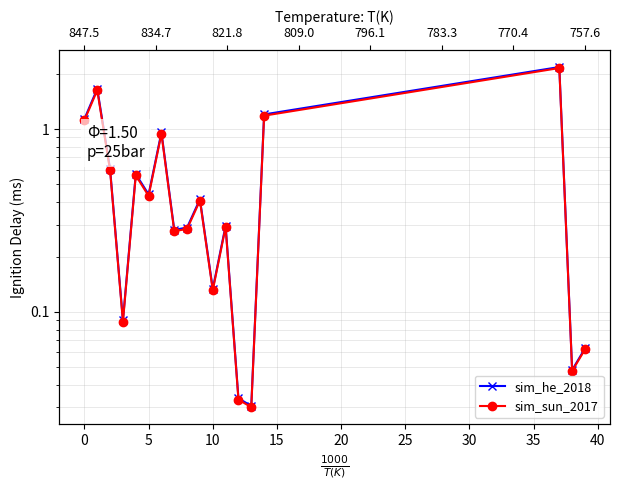

In sim_he_2018, how many points are higher than both neighbors (excluding endpoints)?

6